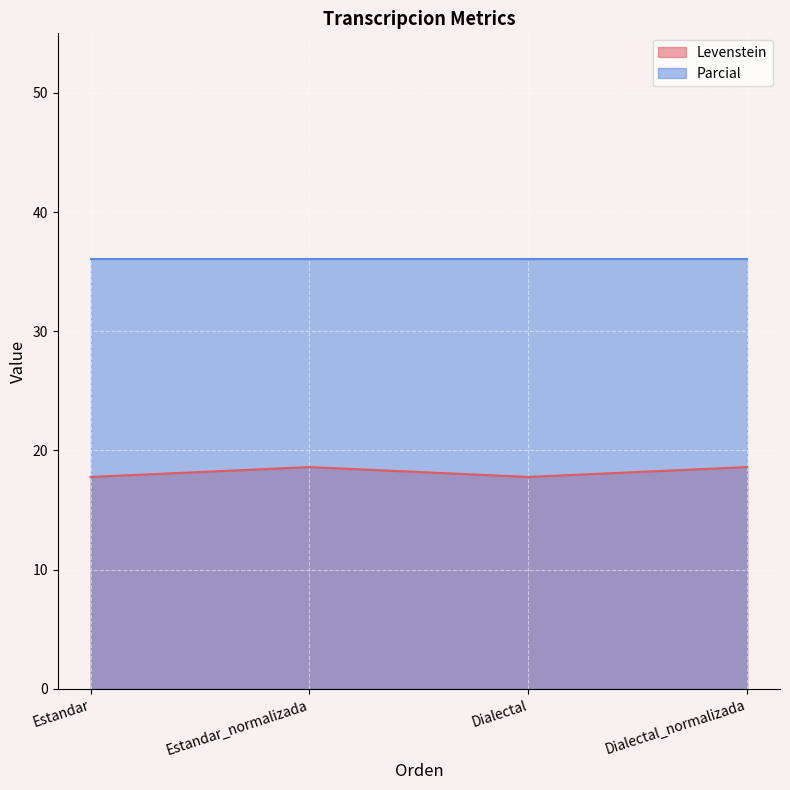

How many interior local peaks (higher than both neighbors) does the data have?

1